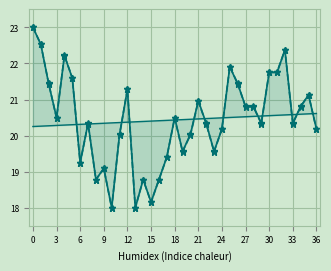

Reading right to left, list all the values displayed in this chart.

geocd: 20.2	21.1	20.8	20.3	22.4	21.8	21.8	20.3	20.8	20.8	21.4	21.9	20.2	19.6	20.3	21.0	20.0	19.6	20.5	19.4	18.8	18.2	18.8	18.0	21.3	20.0	18.0	19.1	18.8	20.3	19.2	21.6	22.2	20.5	21.4	22.5	23.0
values: 20.2	21.1	20.8	20.3	22.4	21.8	21.8	20.3	20.8	20.8	21.4	21.9	20.2	19.6	20.3	21.0	20.0	19.6	20.5	19.4	18.8	18.2	18.8	18.0	21.3	20.0	18.0	19.1	18.8	20.3	19.2	21.6	22.2	20.5	21.4	22.5	23.0
trend: 20.6	20.6	20.6	20.6	20.6	20.6	20.6	20.5	20.5	20.5	20.5	20.5	20.5	20.5	20.5	20.5	20.5	20.4	20.4	20.4	20.4	20.4	20.4	20.4	20.4	20.4	20.4	20.3	20.3	20.3	20.3	20.3	20.3	20.3	20.3	20.3	20.3